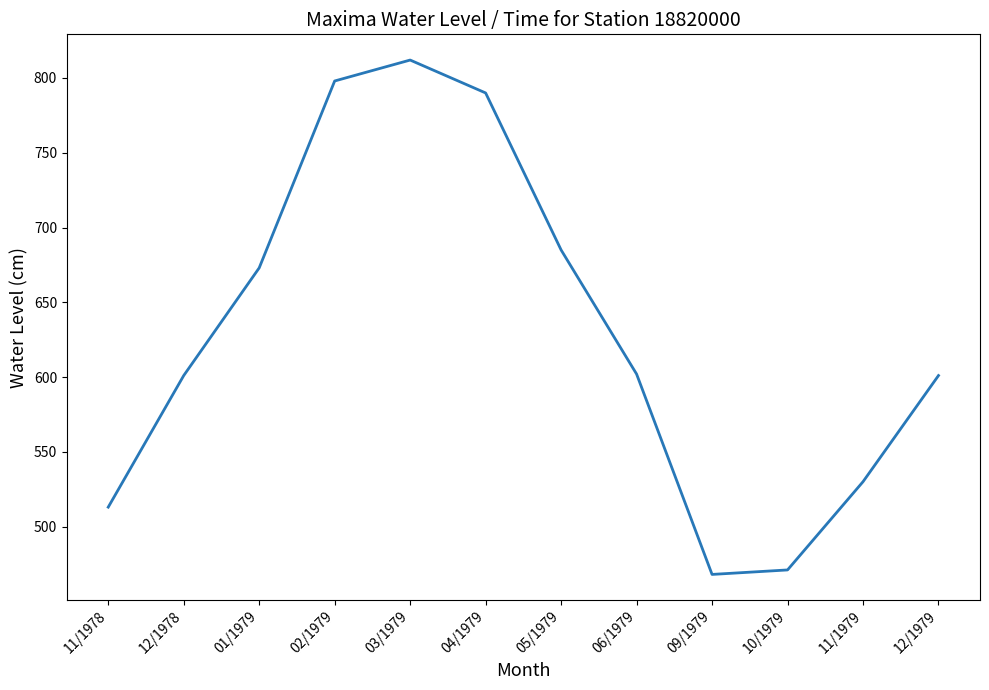

What is the greatest value displayed?

812